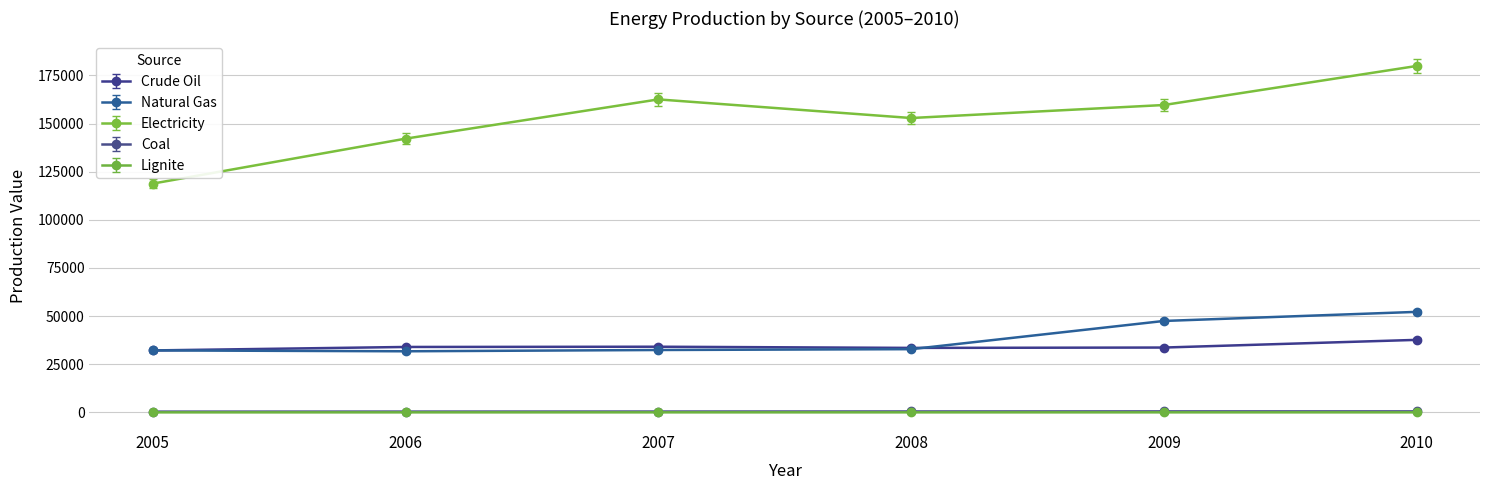

Is the value of Electricity at 2007 greater than the value of Natural Gas at 2006?

Yes